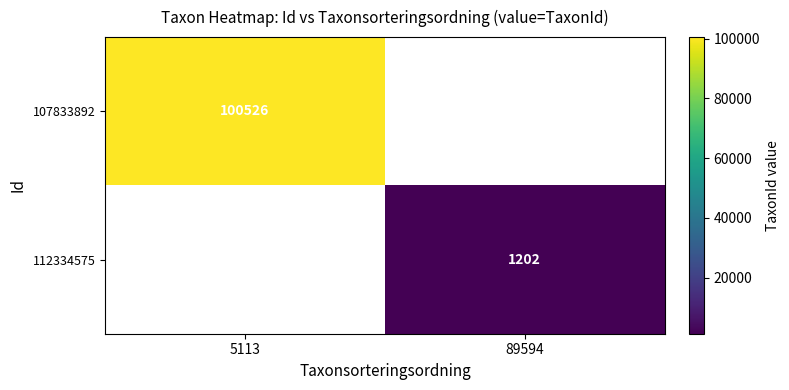

The value of 112334575 at 89594 is 562.6. True or false?

False